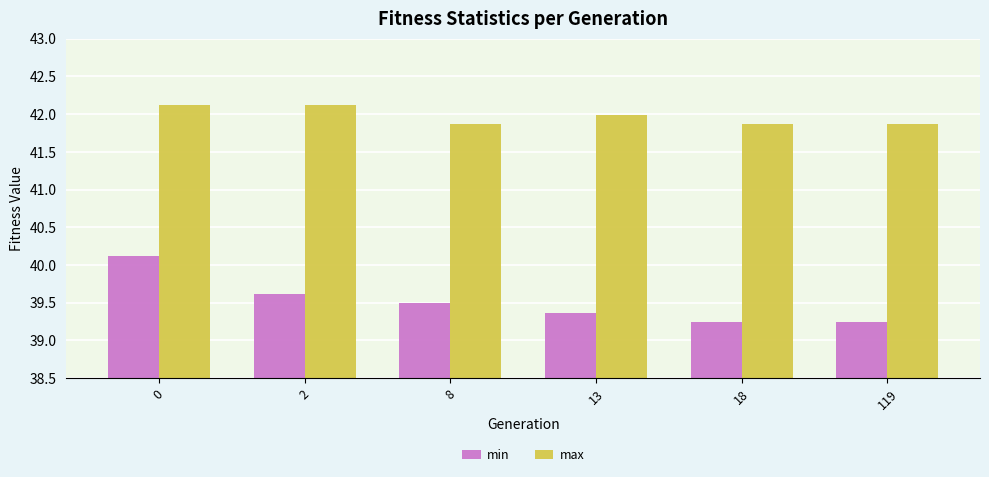

True or false: min has a value of 23.2 at 2.

False